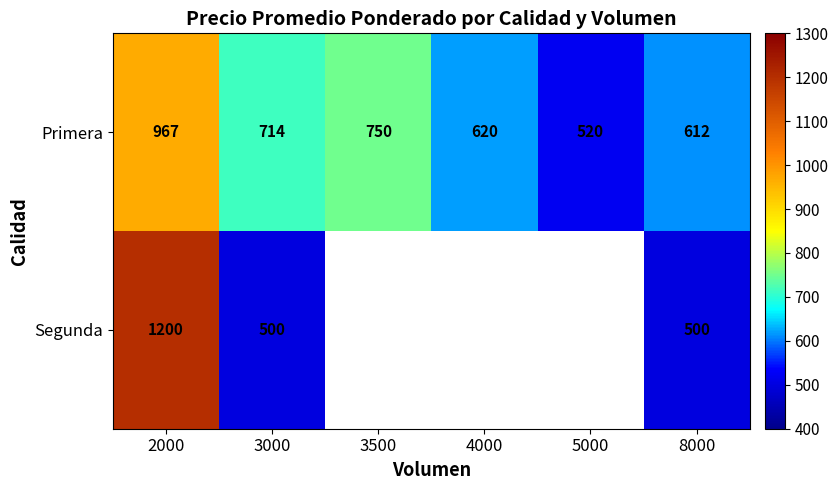

Which series changed the most between 2000 and 3000?

Segunda